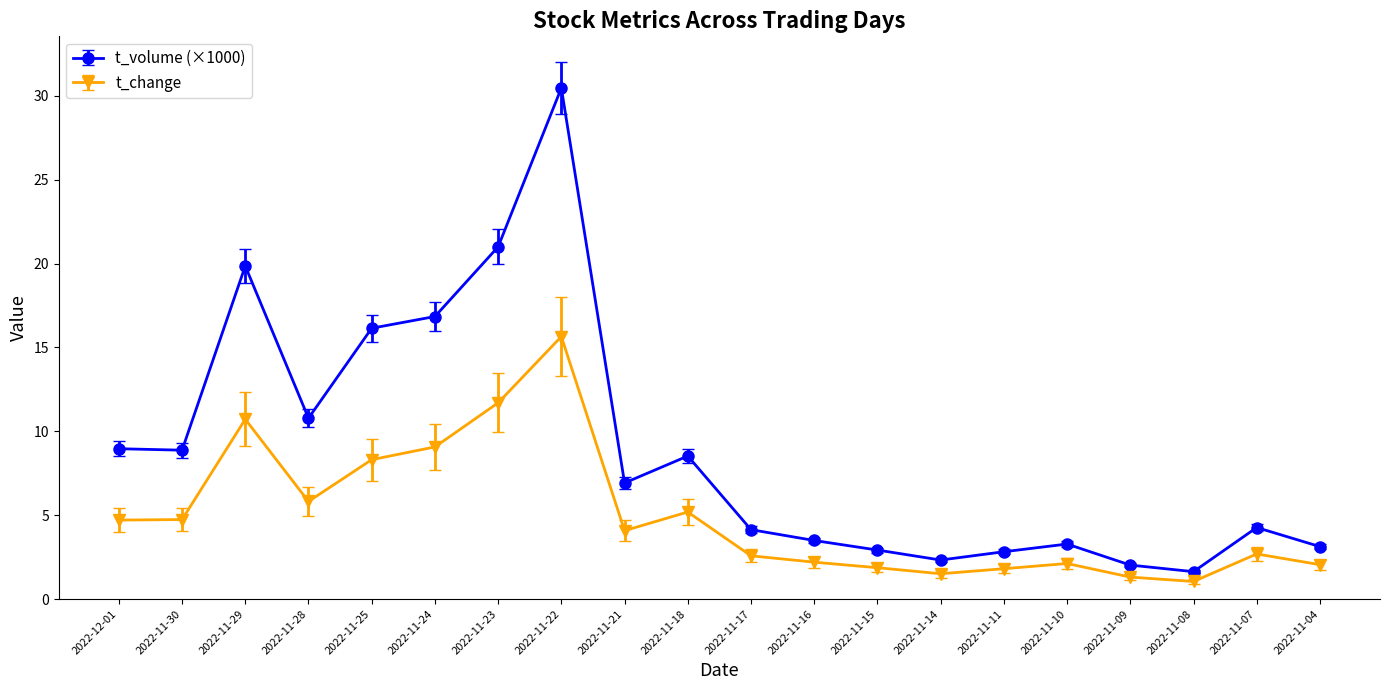

Which series has the largest range (max minus min)?

t_volume (×1000)